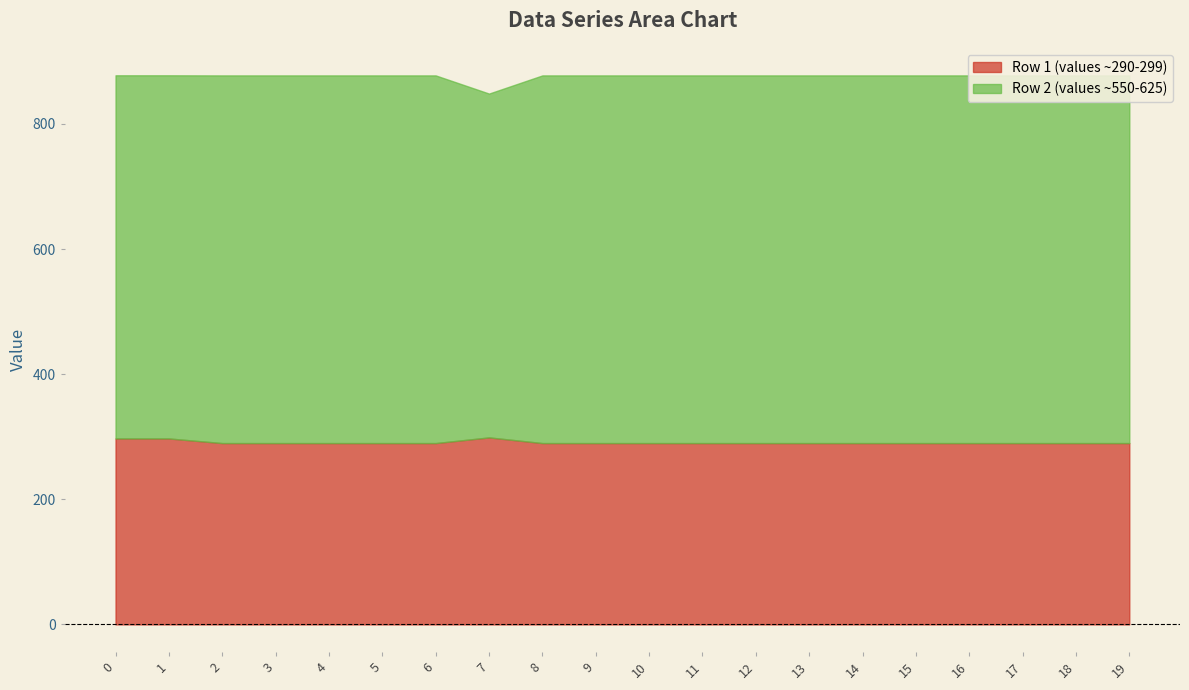

What is the greatest value displayed?

298.9